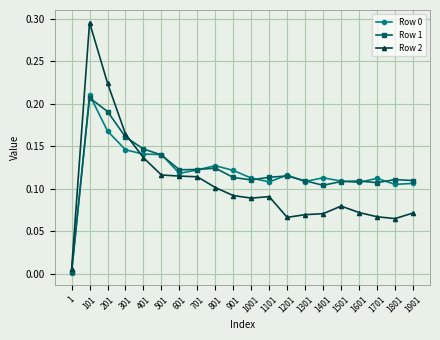

True or false: Row 1 has more than 0 points higher than both neighbors.

True